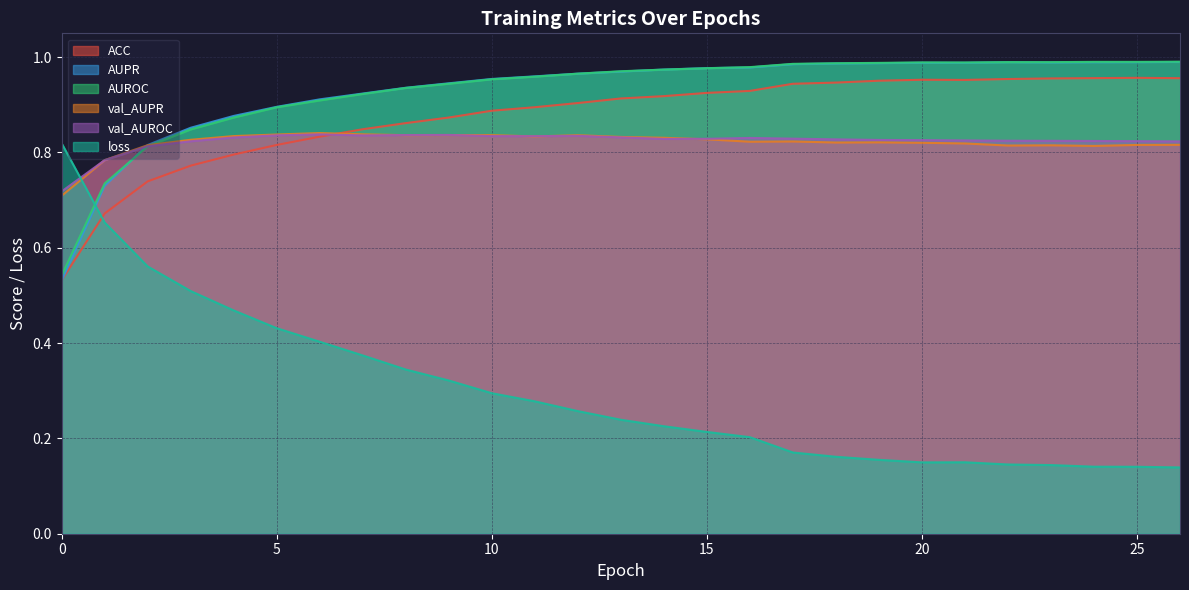

Read the AUROC value at 4.

0.9